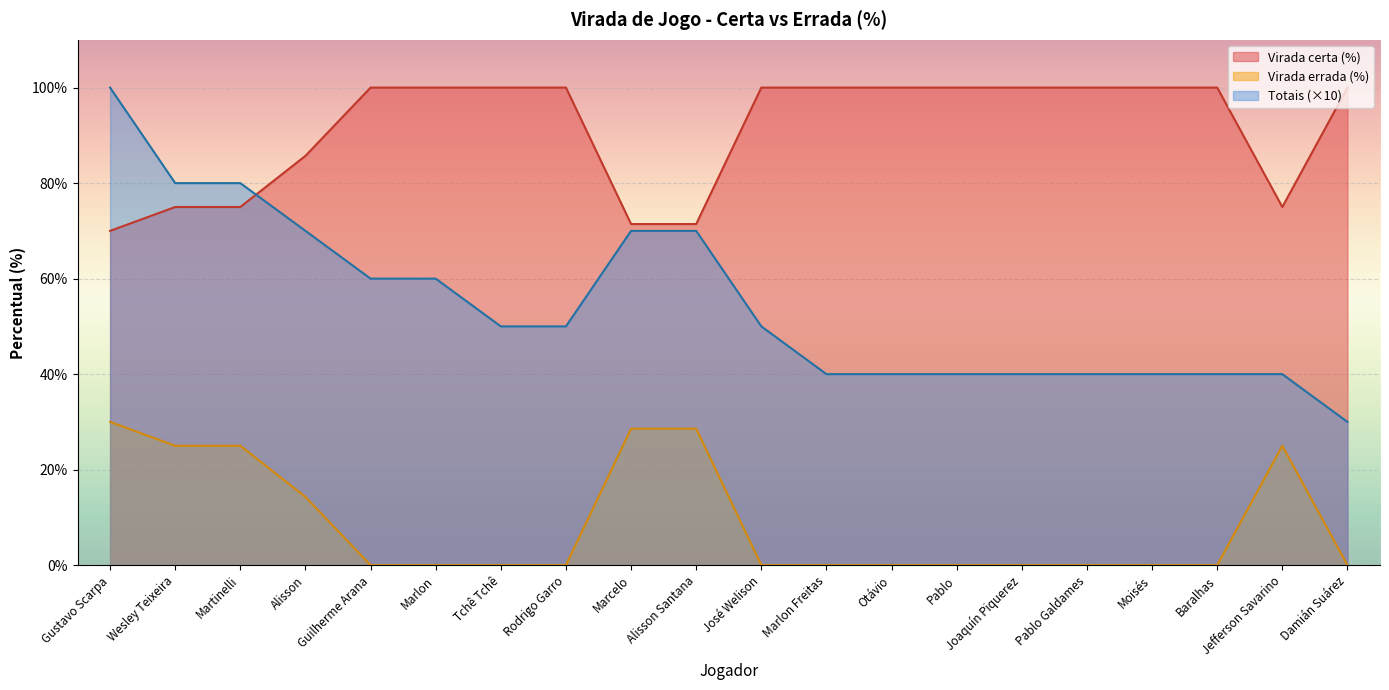

The value of Virada errada (%) at Rodrigo Garro is 0.0. True or false?

True